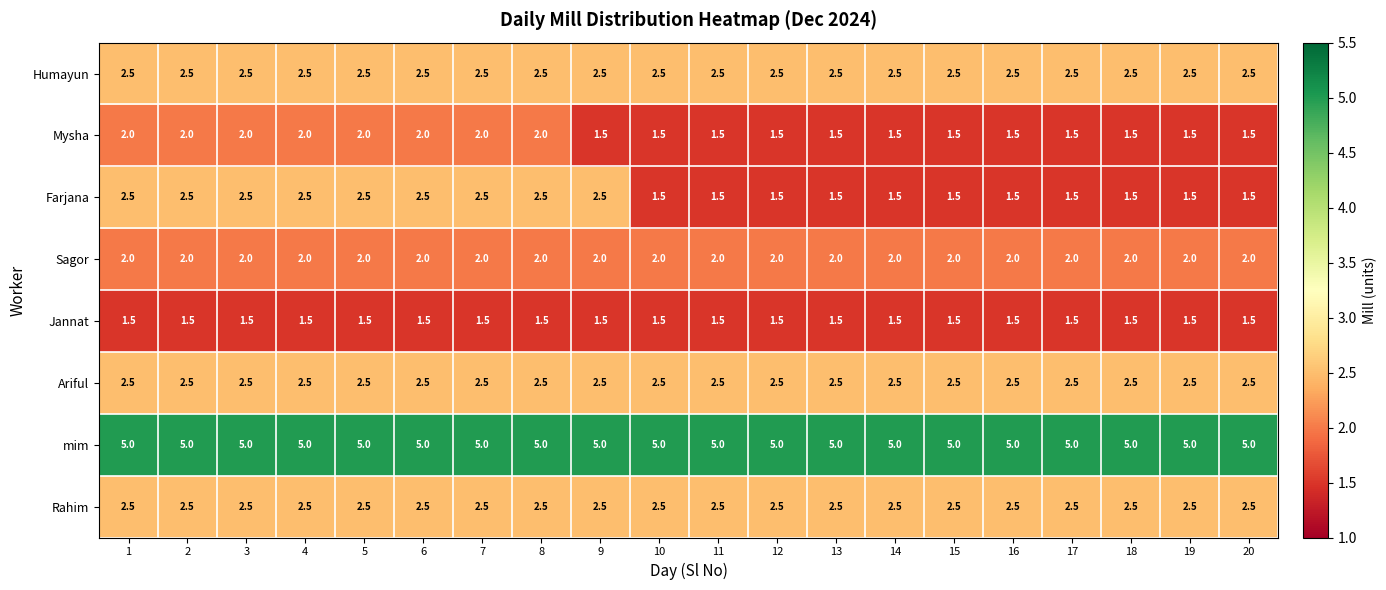

What is the average value of the Rahim series?

2.5